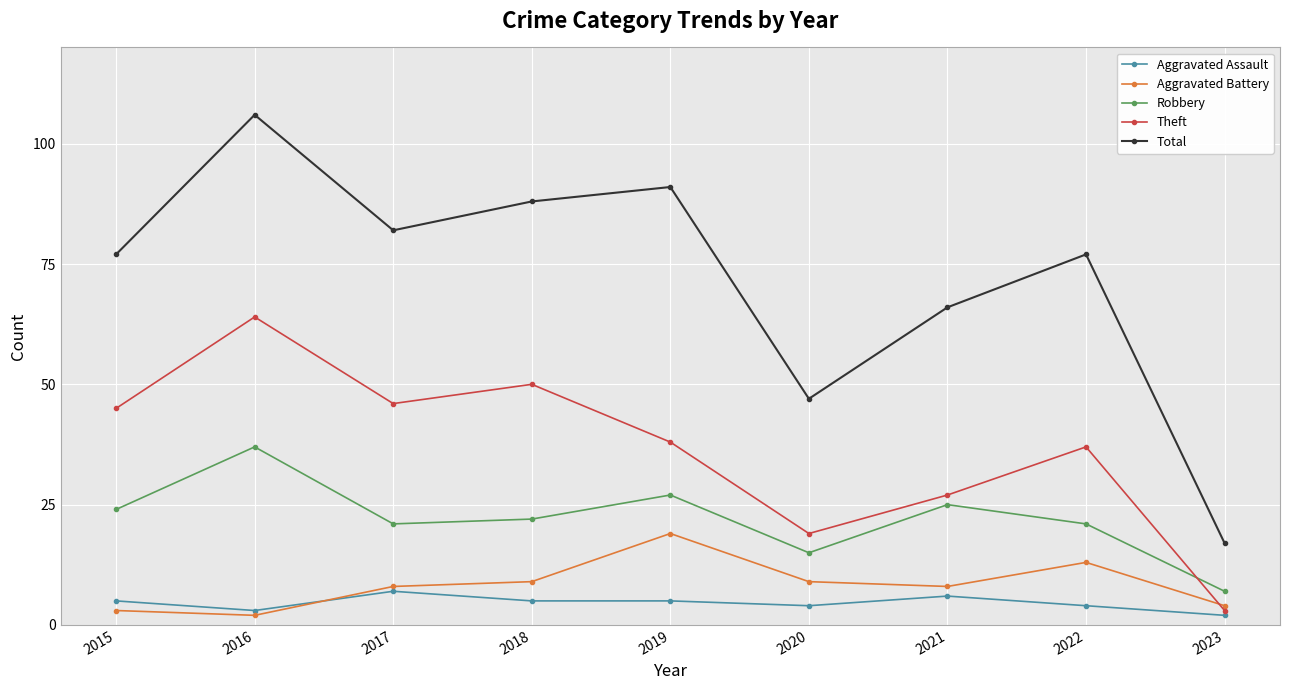

Rank the series by their maximum value, from highest to lowest.

Total, Theft, Robbery, Aggravated Battery, Aggravated Assault